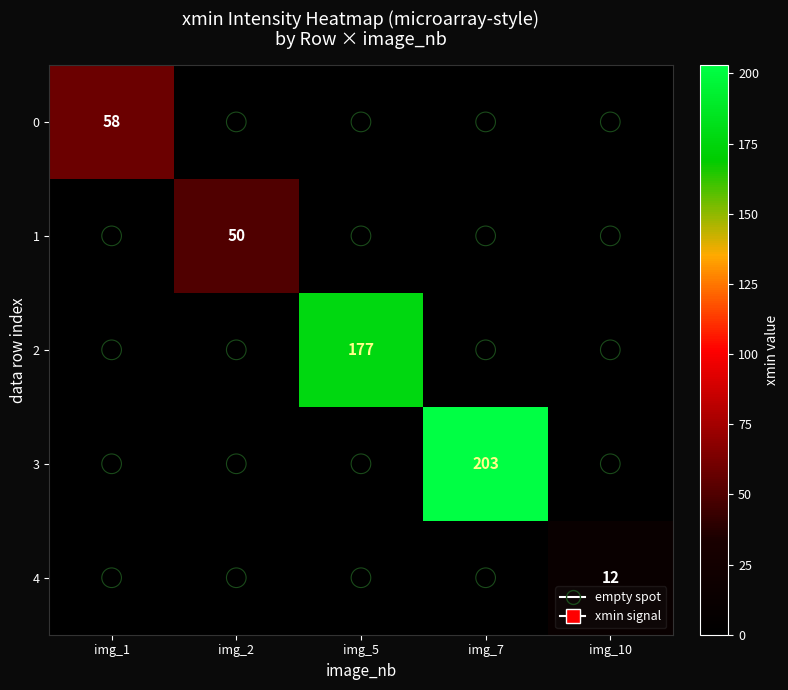

Rank the categories by 3 value from highest to lowest.

img_7, img_1, img_2, img_5, img_10